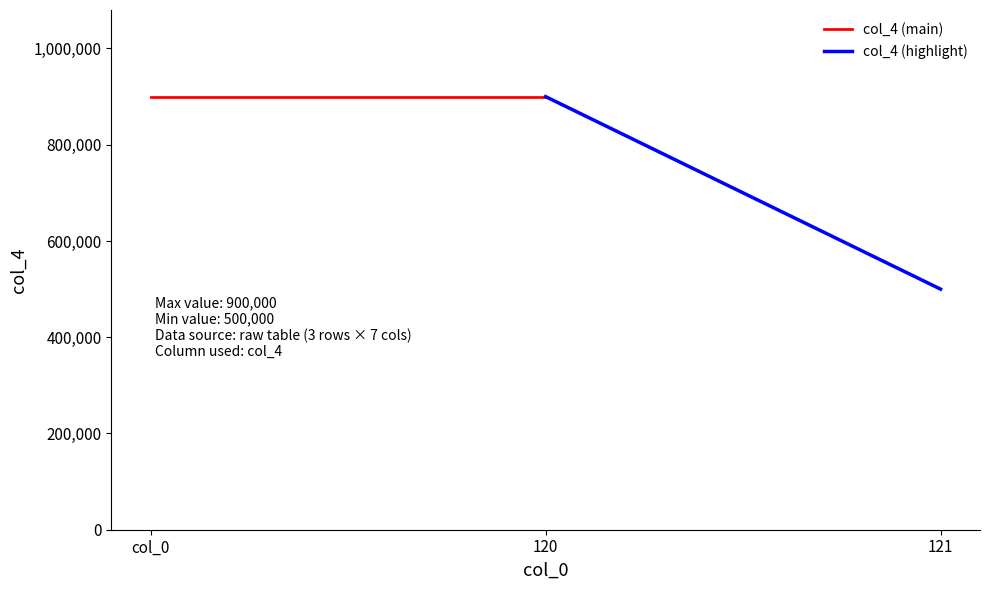

What is the label of the 2nd point from the left?

120